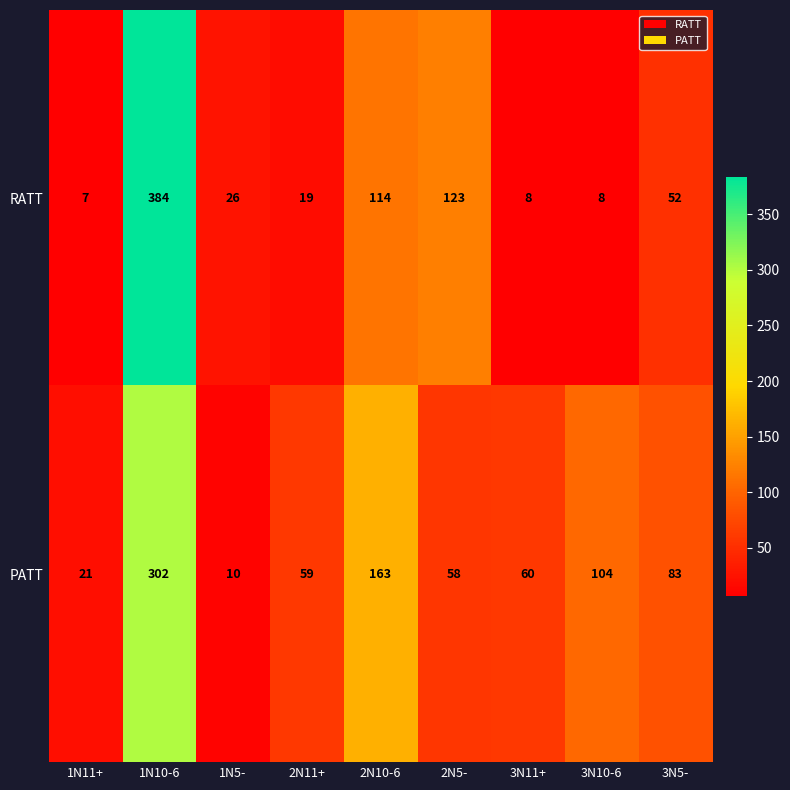

Rank the series by their average value, from highest to lowest.

PATT, RATT